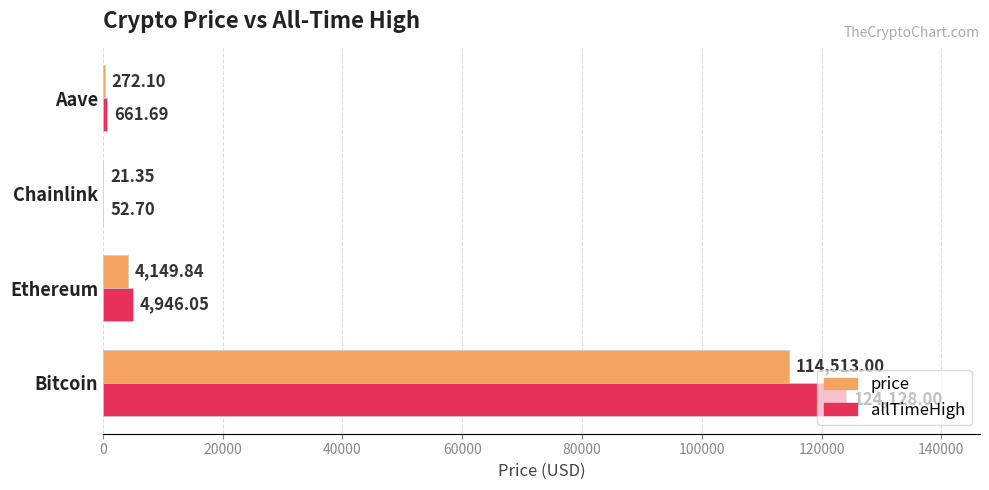

Between Chainlink and Aave, which series saw the biggest shift?

allTimeHigh